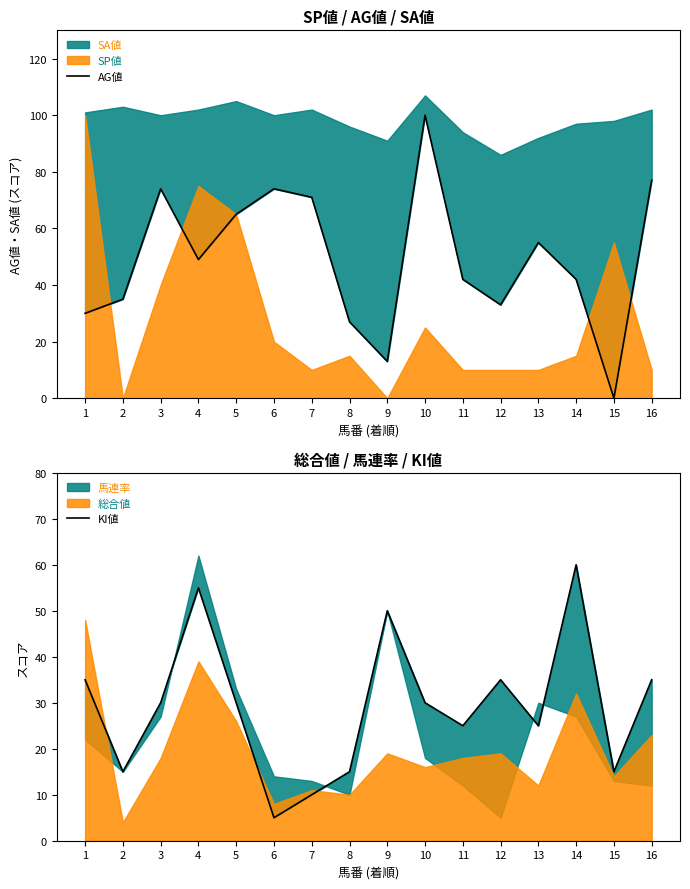

Where is the first local minimum for AG値?

4